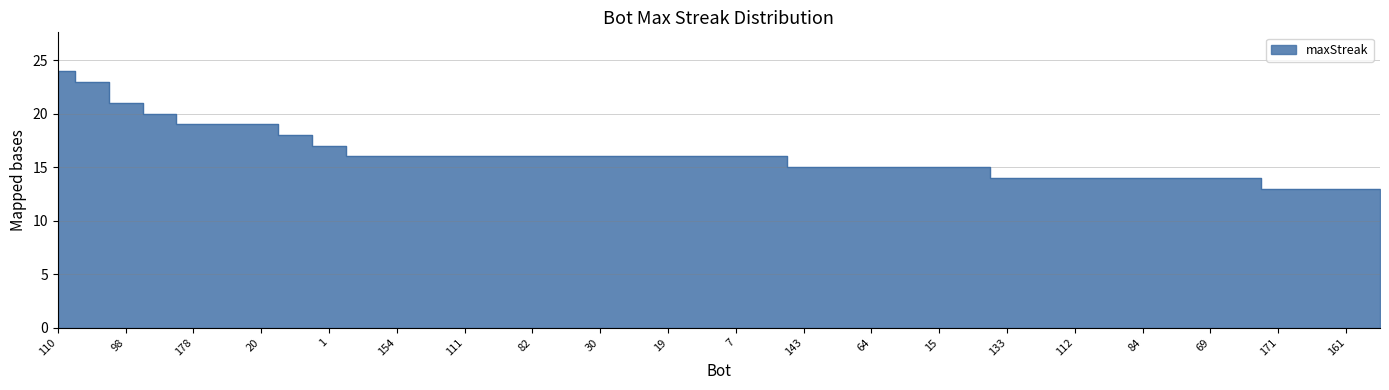

How many lines are shown in the chart?

1